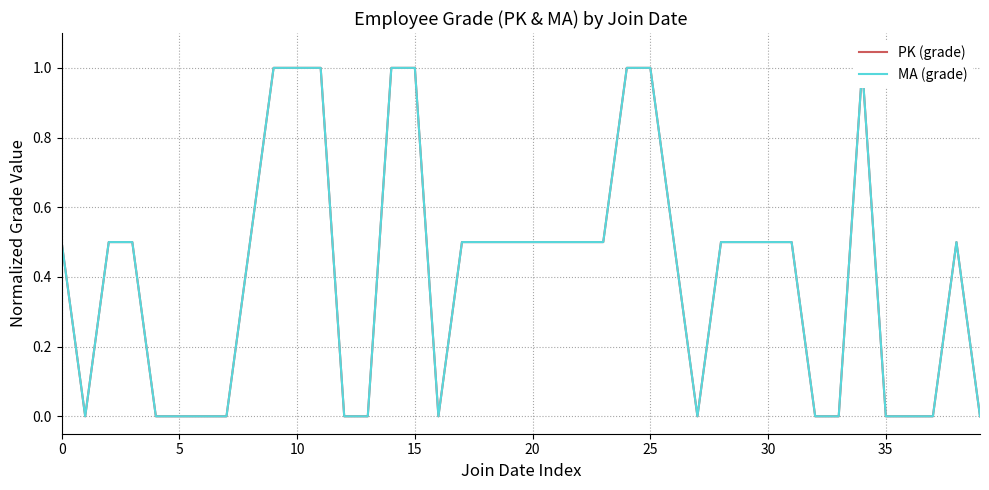

Rank the series at 0 from lowest to highest value.

PK (grade), MA (grade)